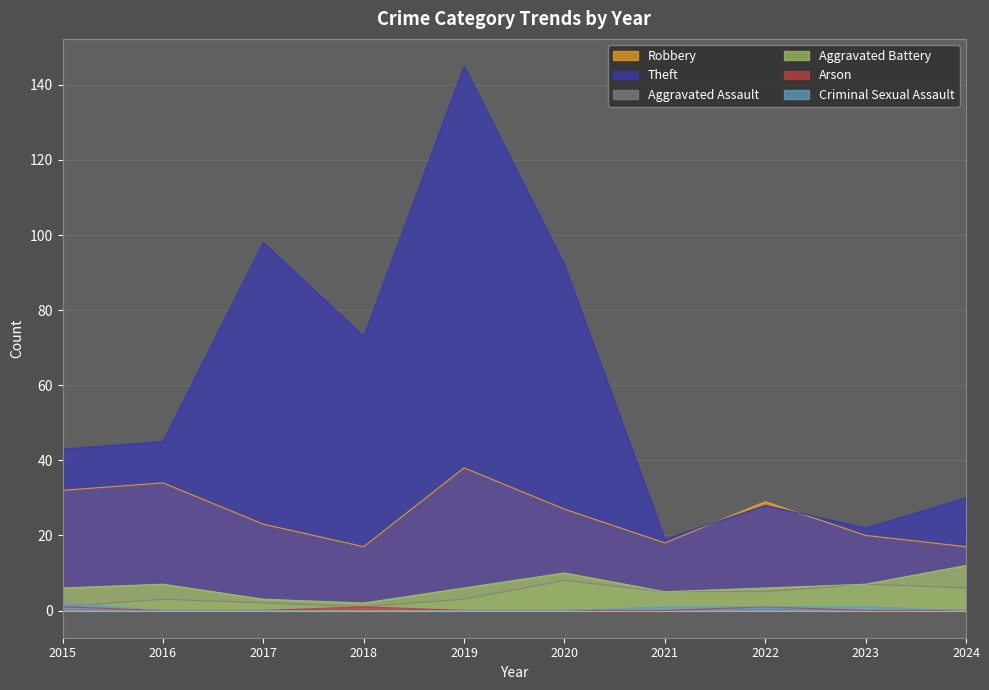

Which series changed the most between 2017 and 2020?

Aggravated Battery